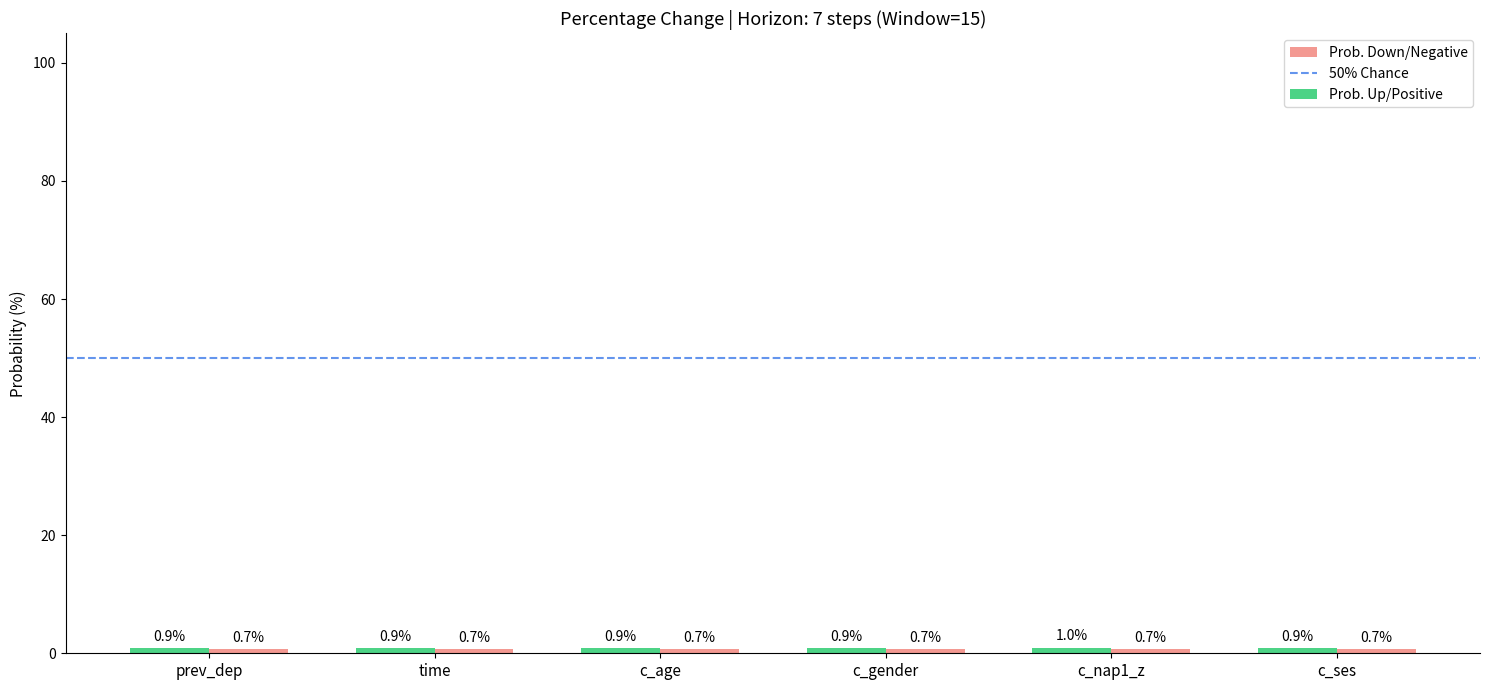

What is the label of the 5th bar from the right?

time